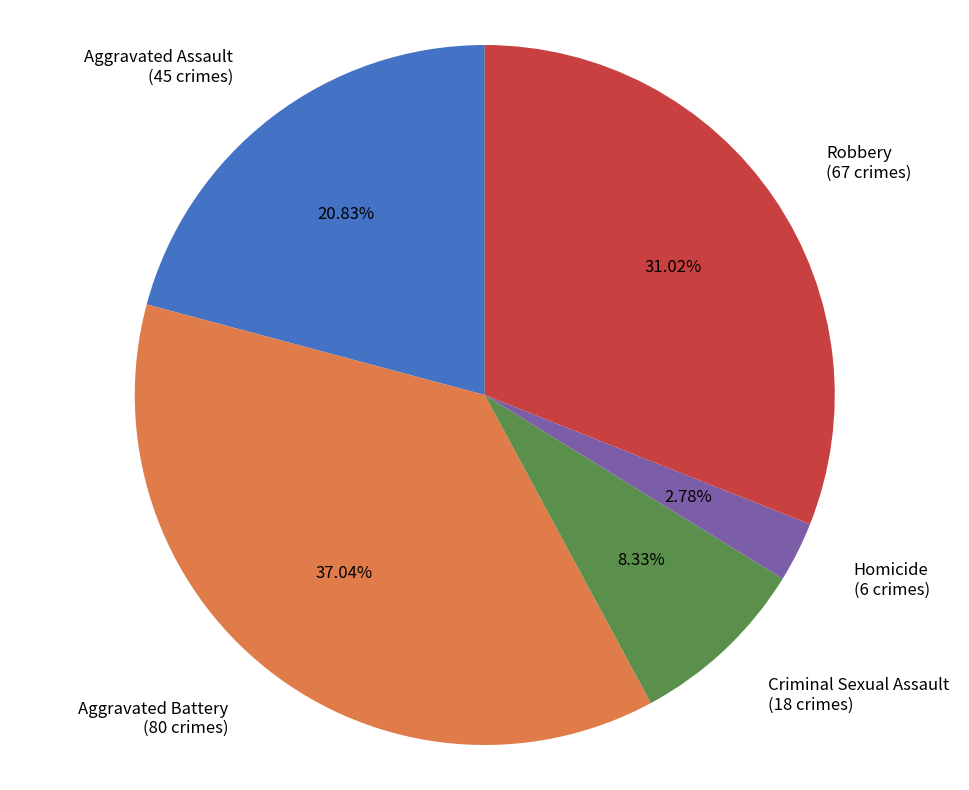

Does any single category account for the majority?

No